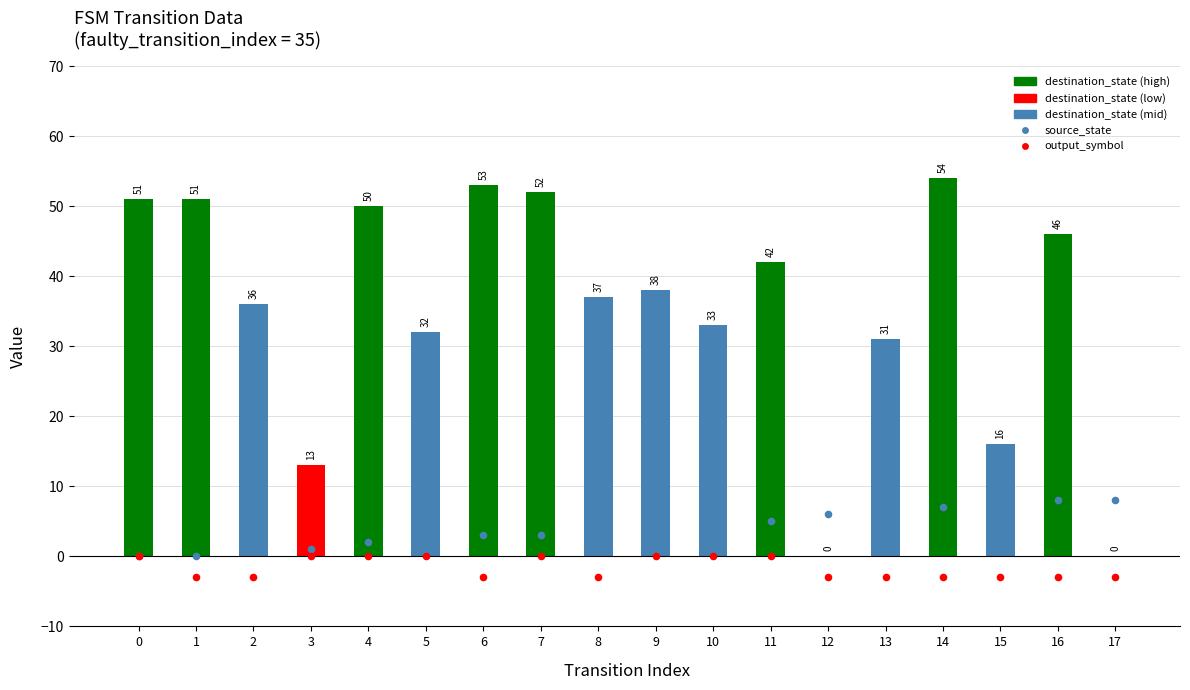

Which series has the largest total across all categories?

source_state